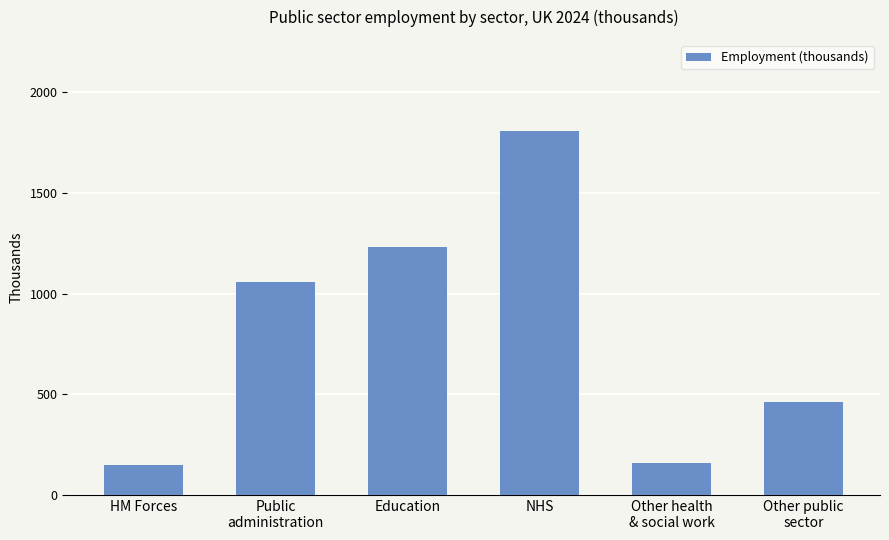

What is the sum of all values?

4860